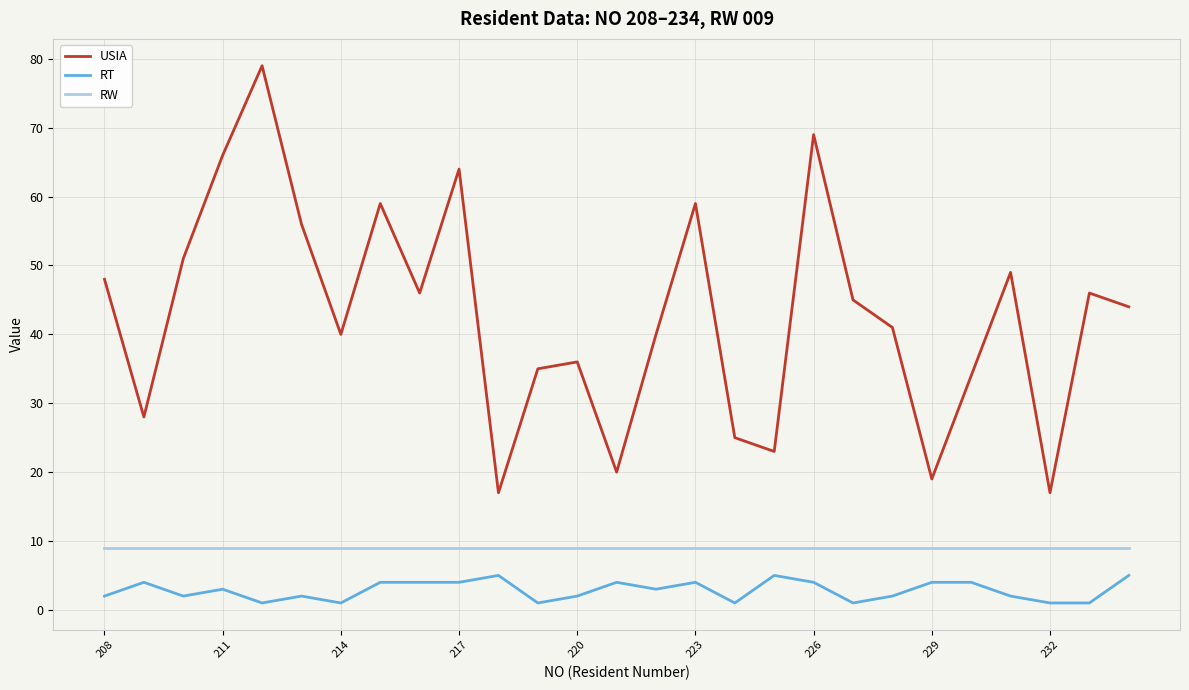

List the series in order of their overall mean, lowest first.

RT, RW, USIA